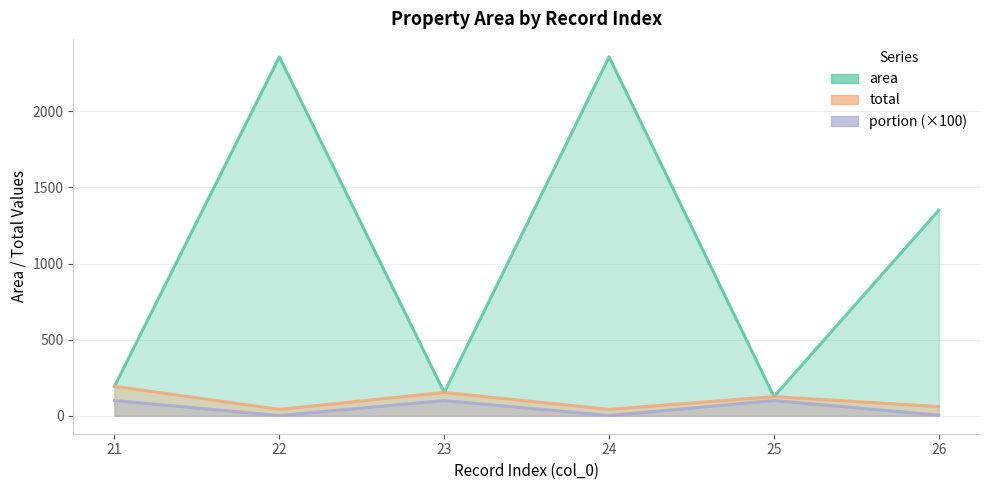

What is the lowest value of the total series?

42.1